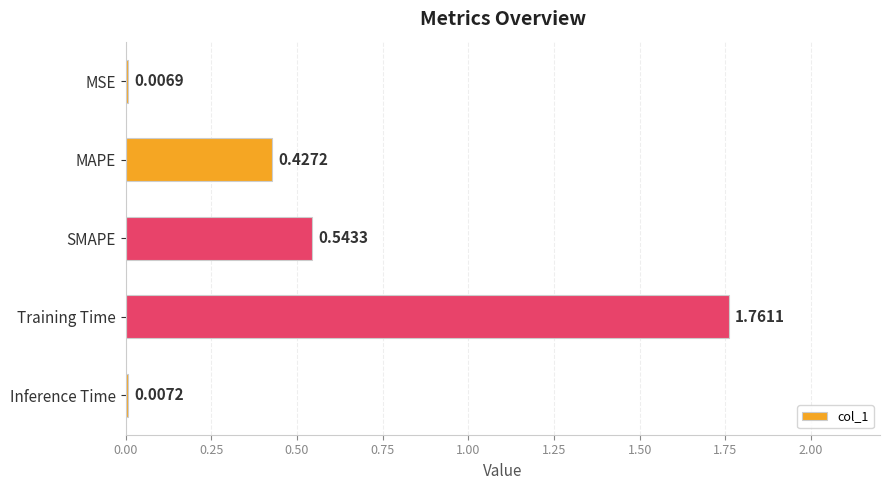

What is the change in value from MSE to MAPE?

+0.4